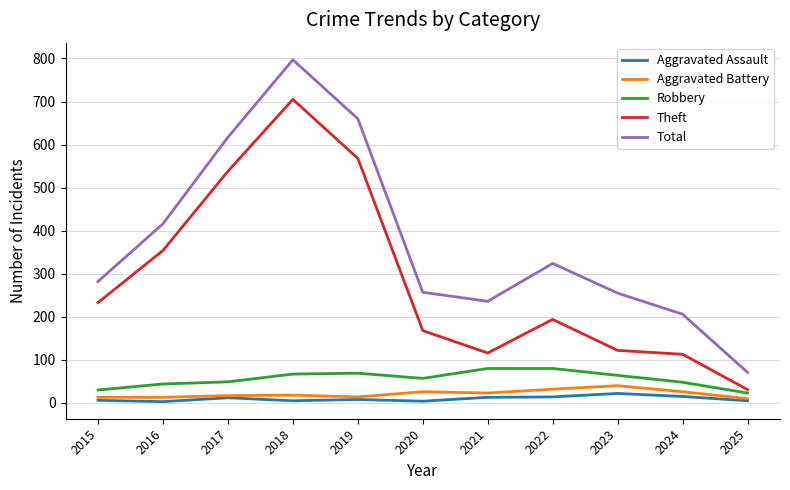

The Total series shows 206 at 2024. True or false?

True